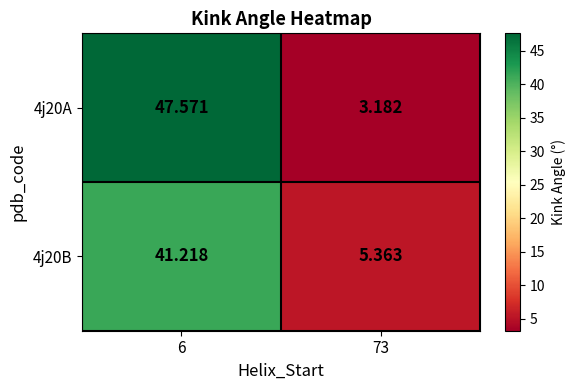

List the series in order of their peak value, lowest first.

4j20B, 4j20A